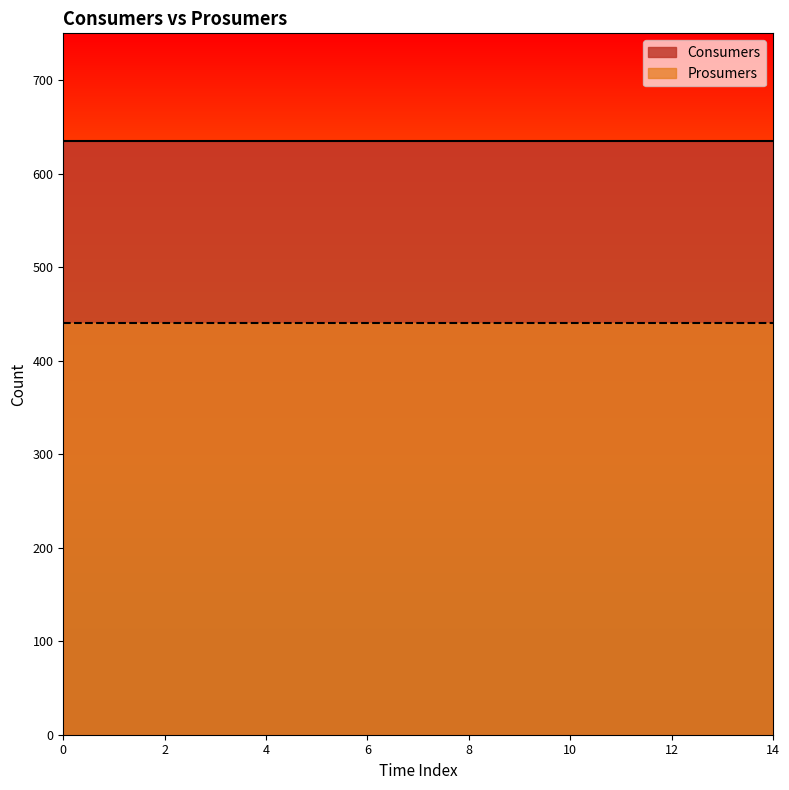

True or false: Consumers and Prosumers intersect in this chart.

False